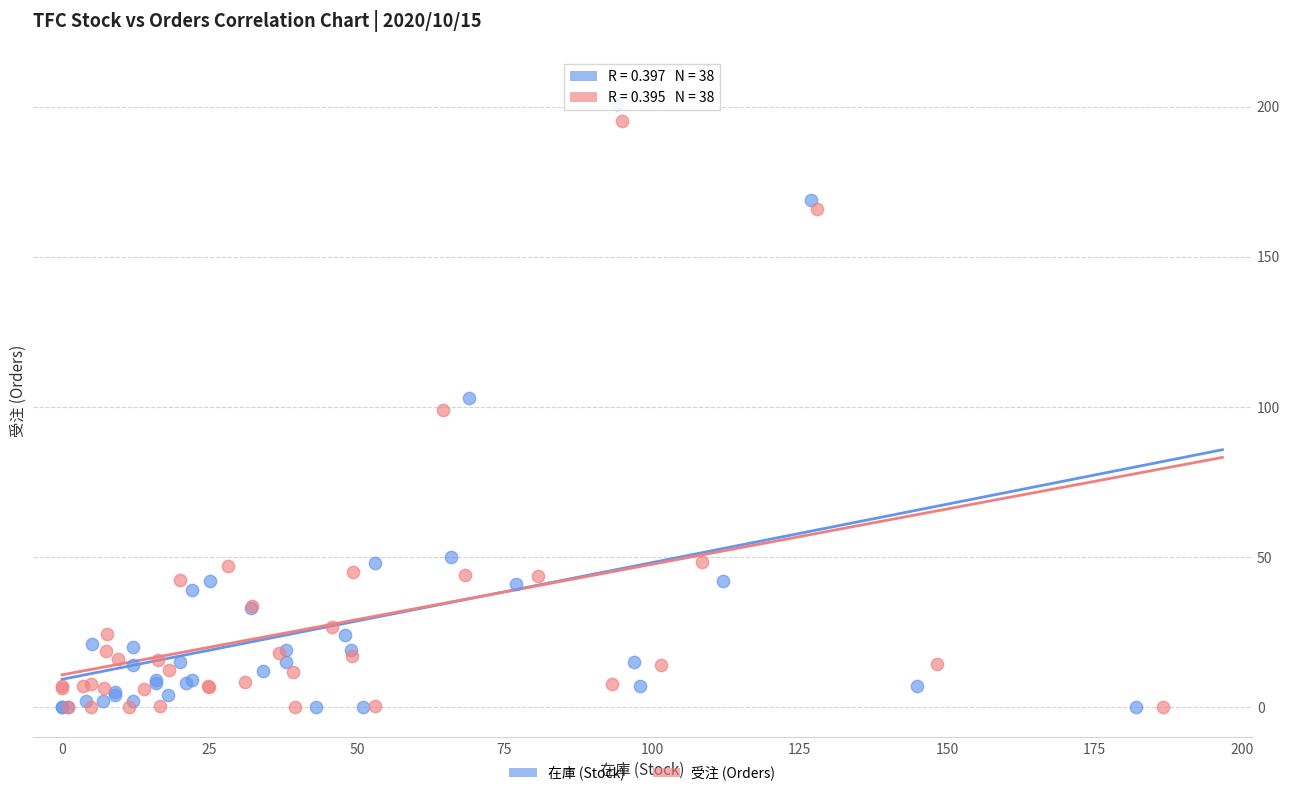

Which series has the widest spread of Y values?

在庫 (Stock)